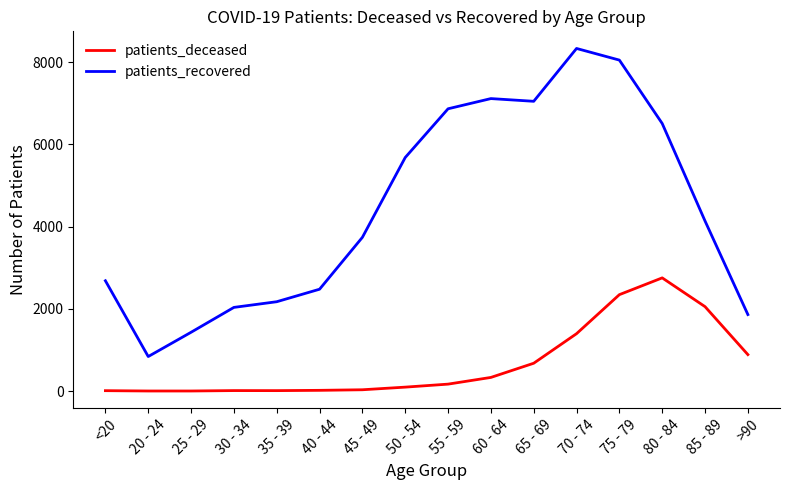

Which category has the highest value across all series?

70 - 74